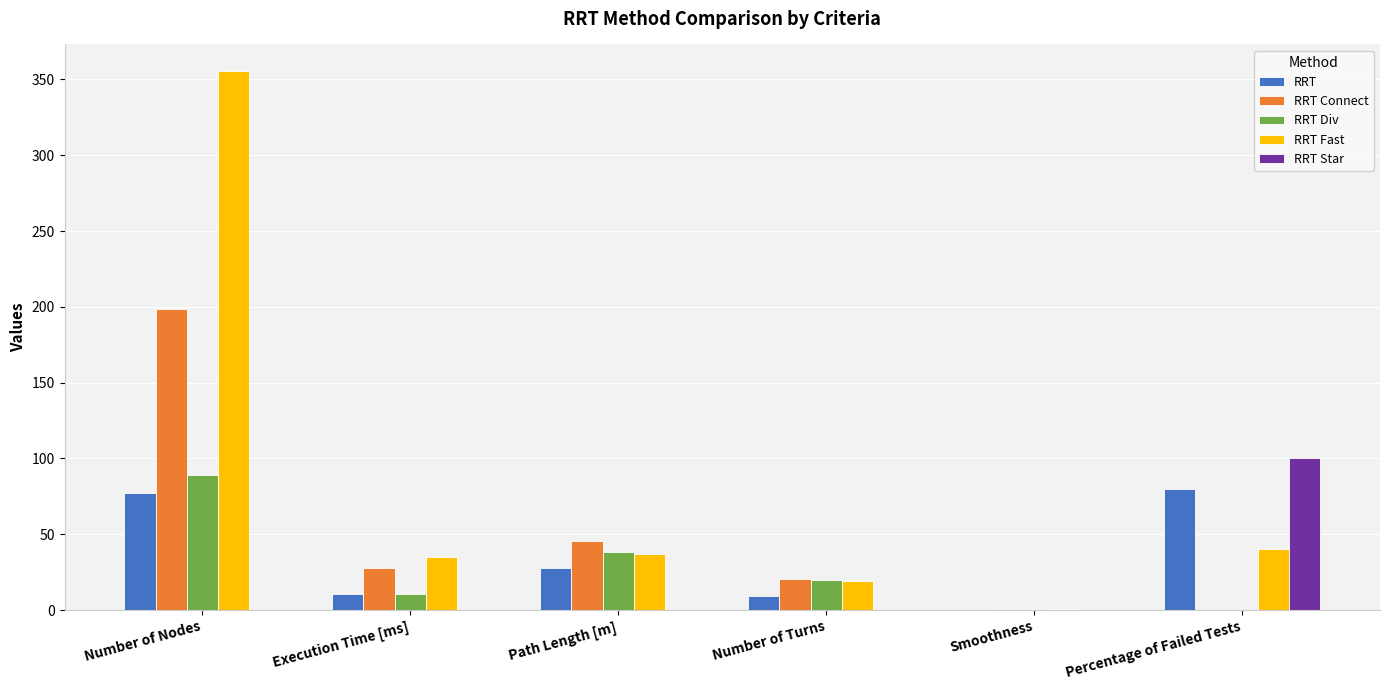

How many groups of bars are there?

6